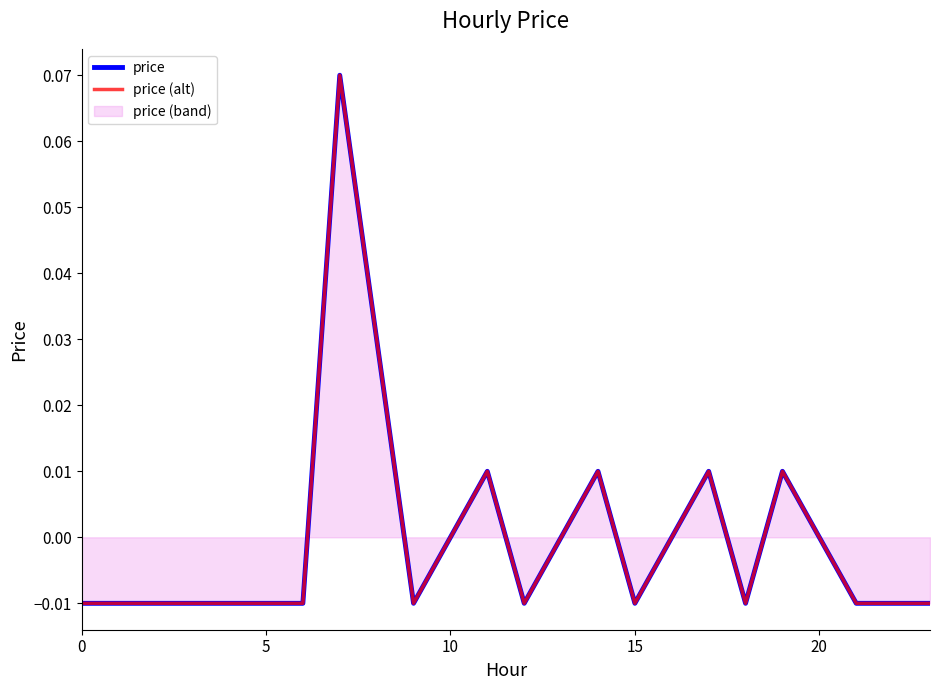

At which label is price (alt) closest to 0?

10